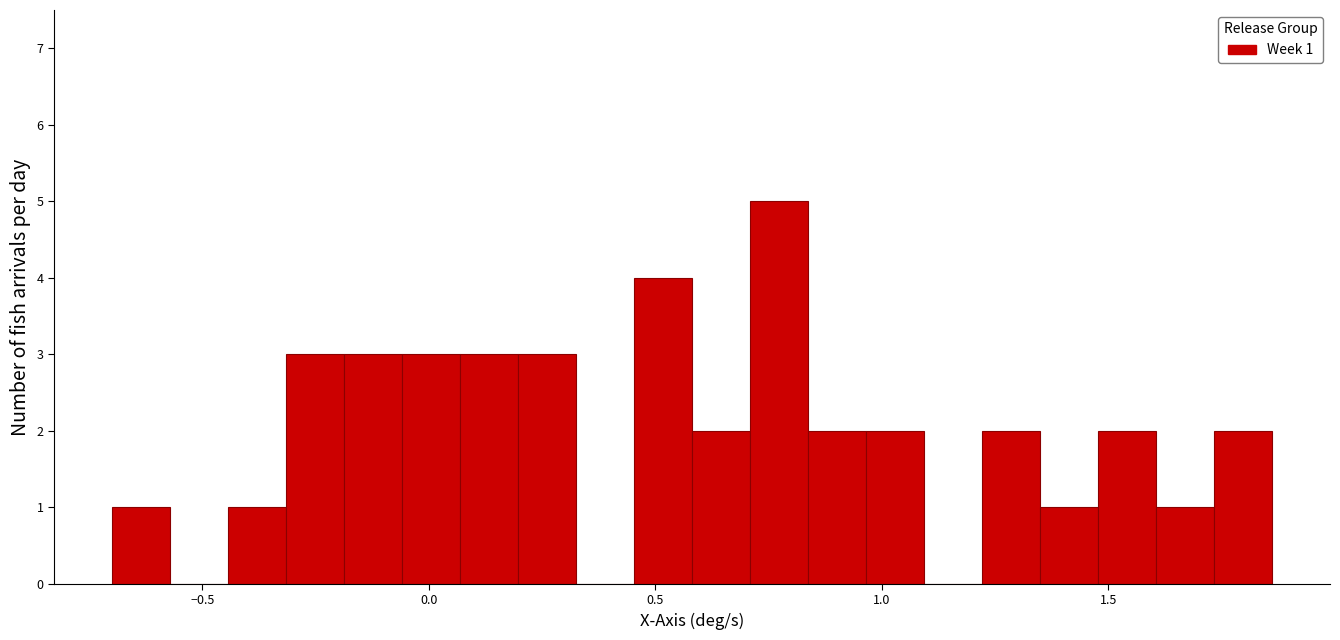

Around what value on the x-axis is the tallest bar? Give the approximate position of its centre, as read against the axis.

0.75